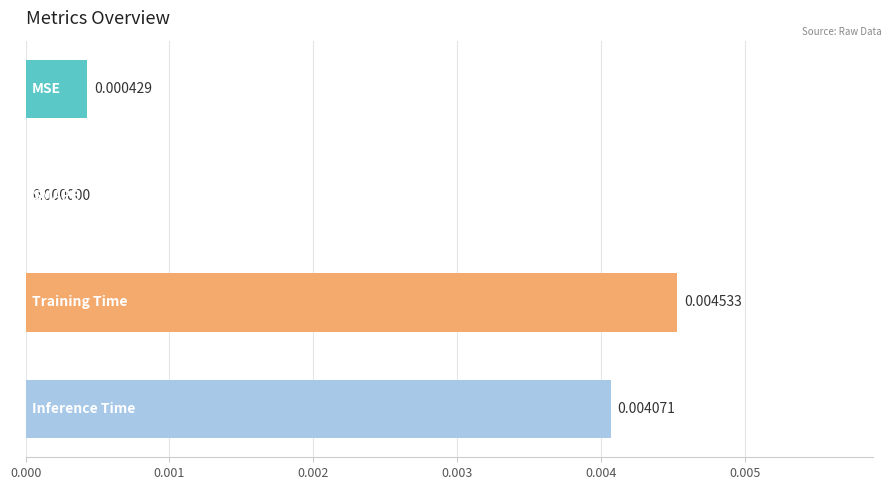

How many values are above zero?

3